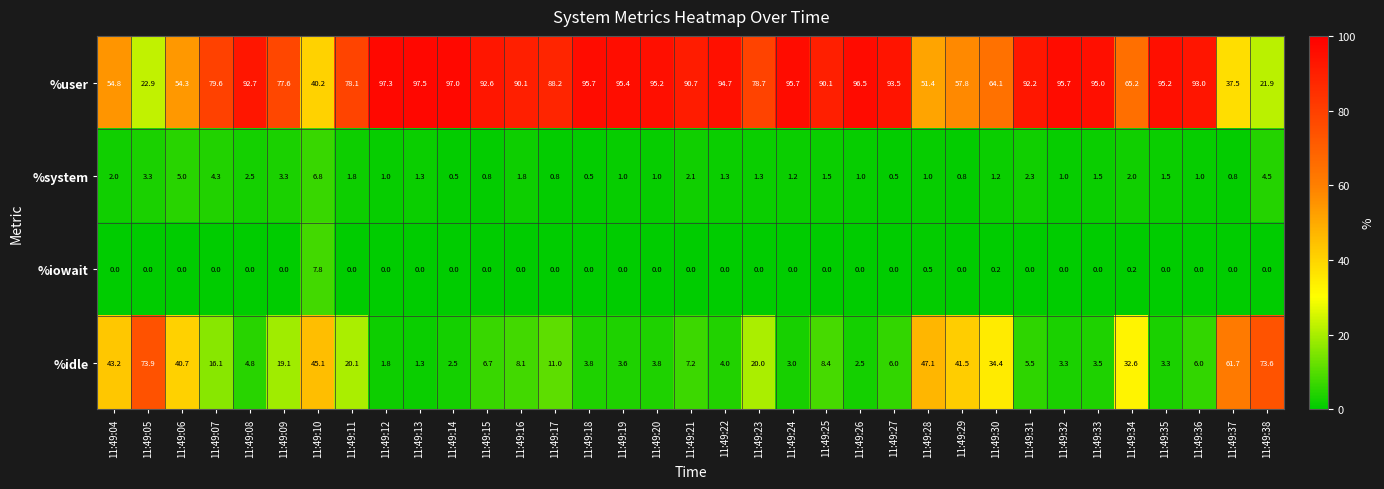

Which series has the largest total across all categories?

%user